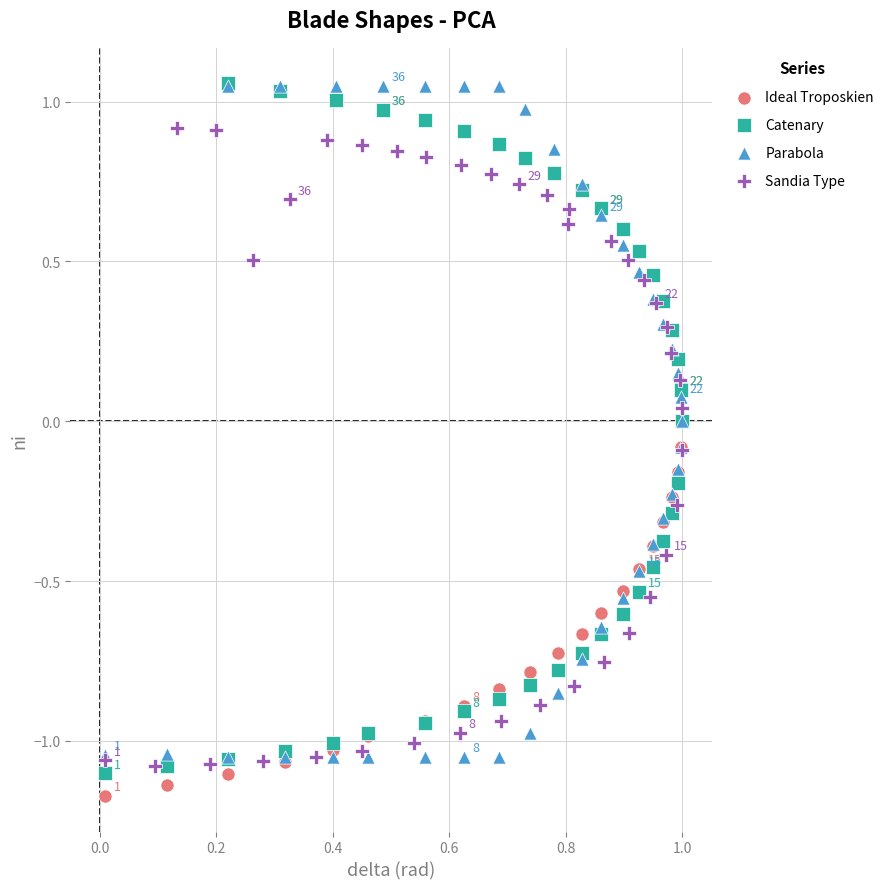

What are all the series names shown in the legend?

Ideal Troposkien, Catenary, Parabola, Sandia Type